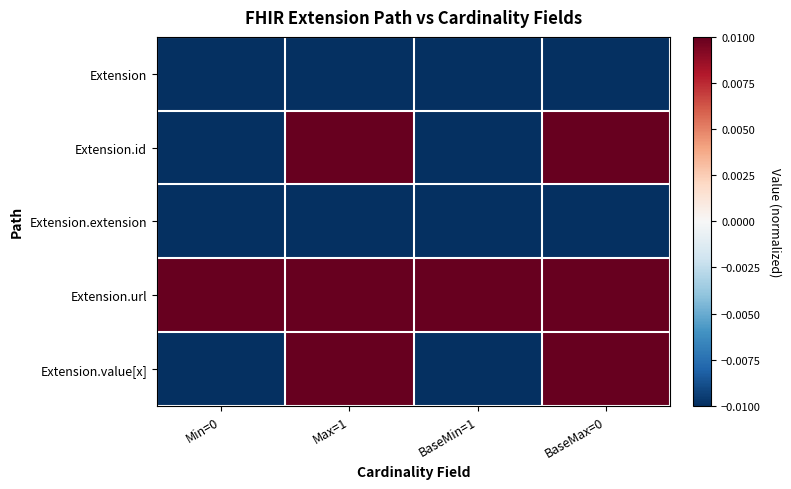

At how many categories does at least one series exceed 0?

4